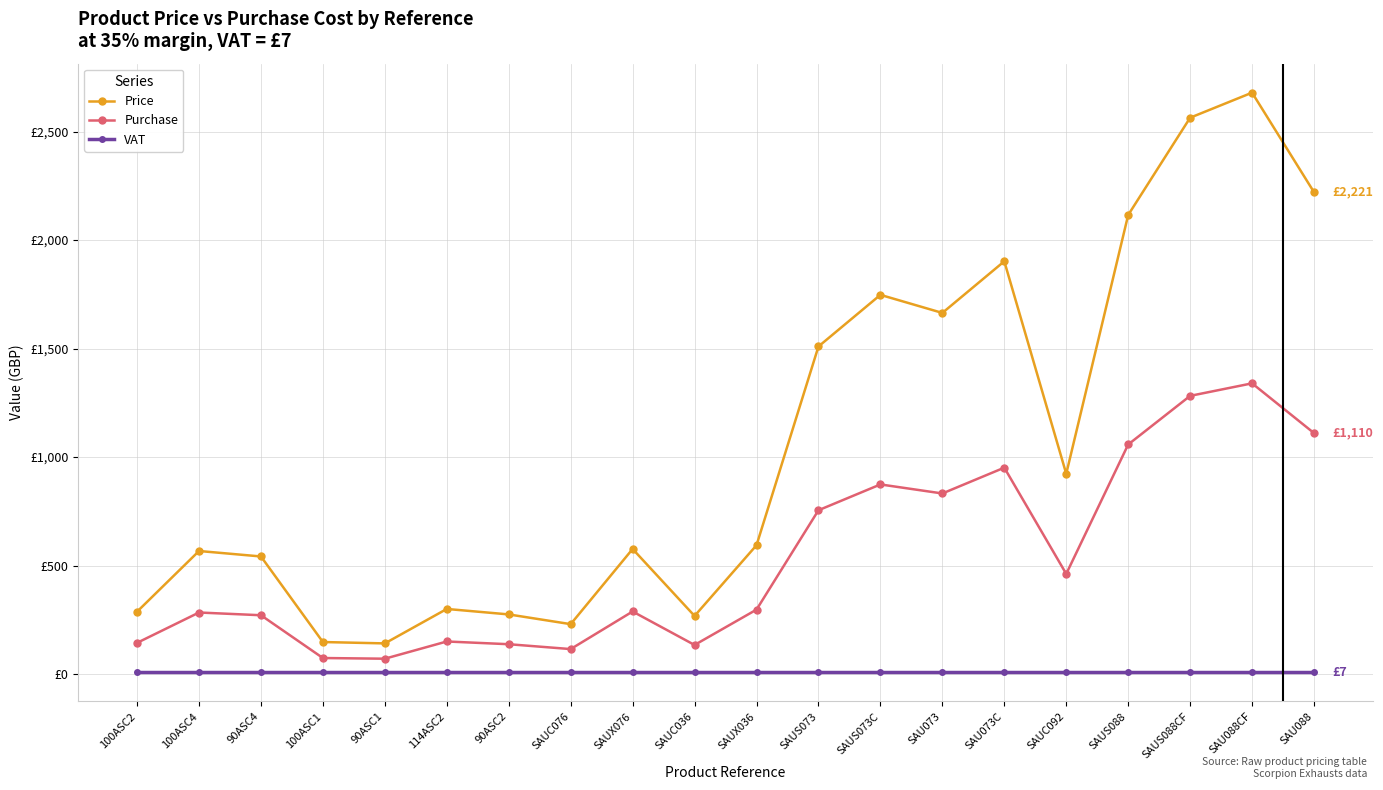

What is the spread (max minus min) of values at SAU073C?

1895.2